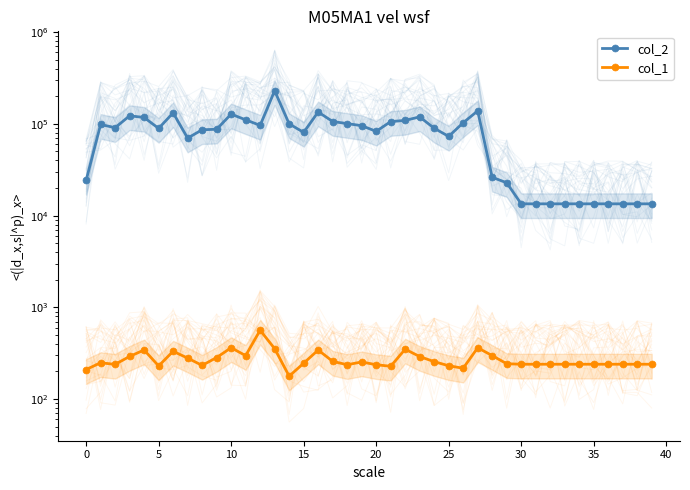

Reading left to right, transcribe all the data shown in this chart.

col_2: 24181	98447	90825	122421	117445	89238	131866	69941	86212	87349	127712	110645	96293	229447	100036	80741	134674	106080	100683	95540	82885	105848	109128	119145	89619	73048	102833	138491	26153	22813	13440	13440	13440	13440	13440	13440	13440	13440	13440	13440
col_1: 210	249	239	292	343	230	332	280	233	284	363	298	563	355	178	246	343	258	237	254	237	228	350	291	256	231	217	363	298	243	240	240	240	240	240	240	240	240	240	240